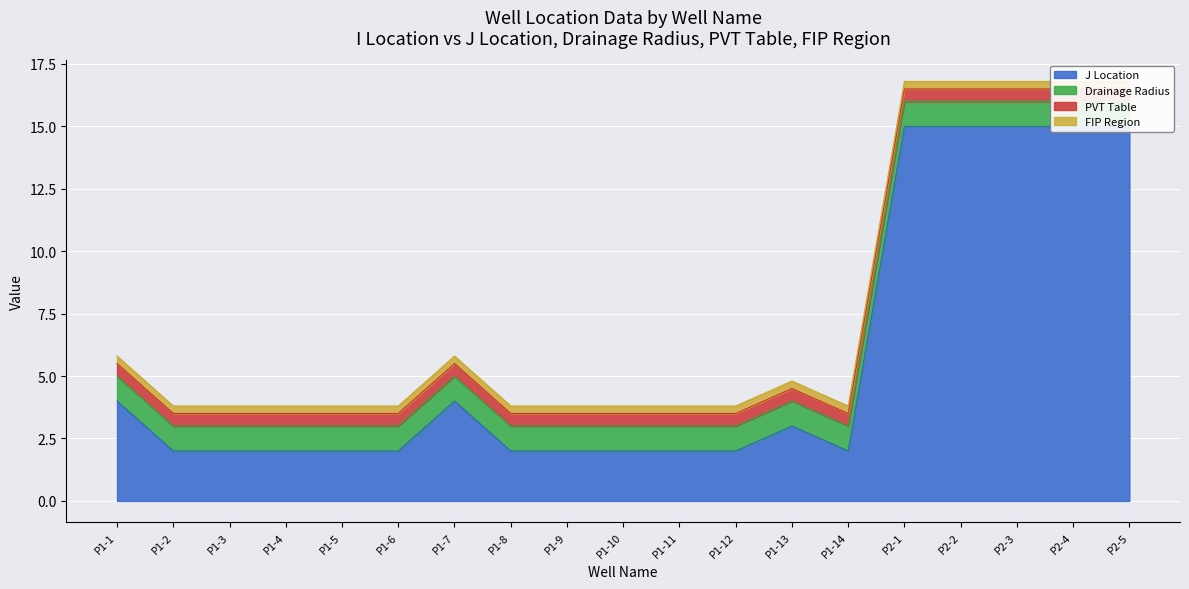

Rank the categories by J Location value from lowest to highest.

P1-2, P1-3, P1-4, P1-5, P1-6, P1-8, P1-9, P1-10, P1-11, P1-12, P1-14, P1-13, P1-1, P1-7, P2-1, P2-2, P2-3, P2-4, P2-5